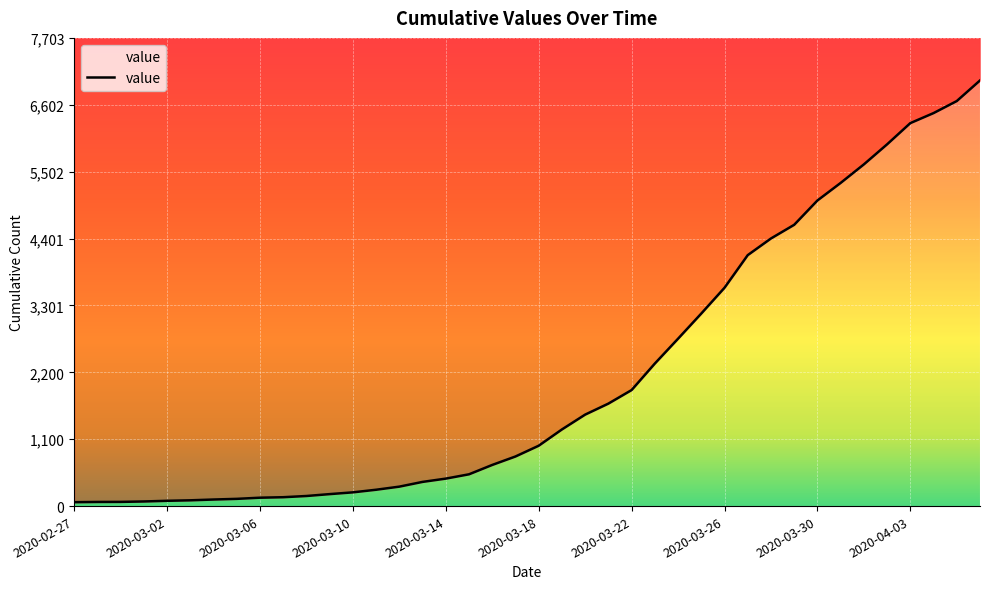

What is the sum of the values at 2020-03-06 and 2020-03-30?

5166